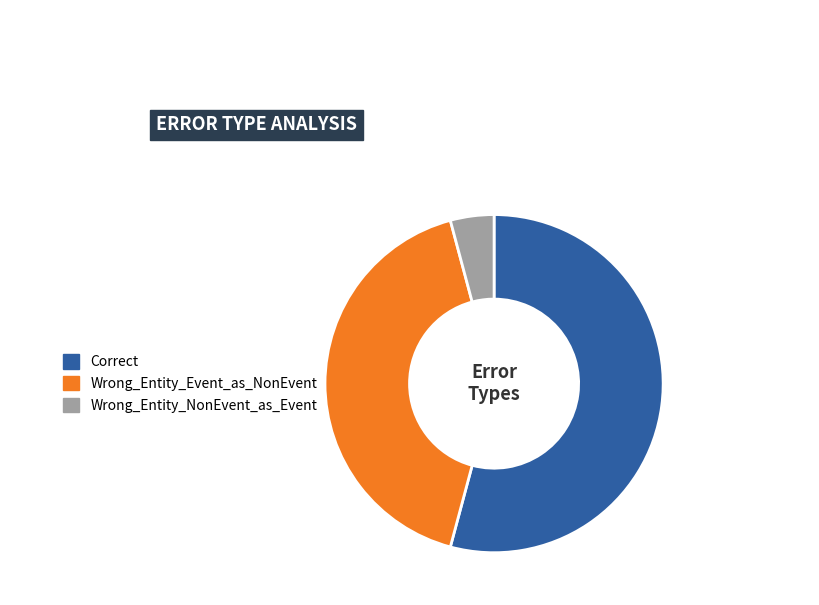

Rank the categories by value from highest to lowest.

Correct, Wrong_Entity_Event_as_NonEvent, Wrong_Entity_NonEvent_as_Event